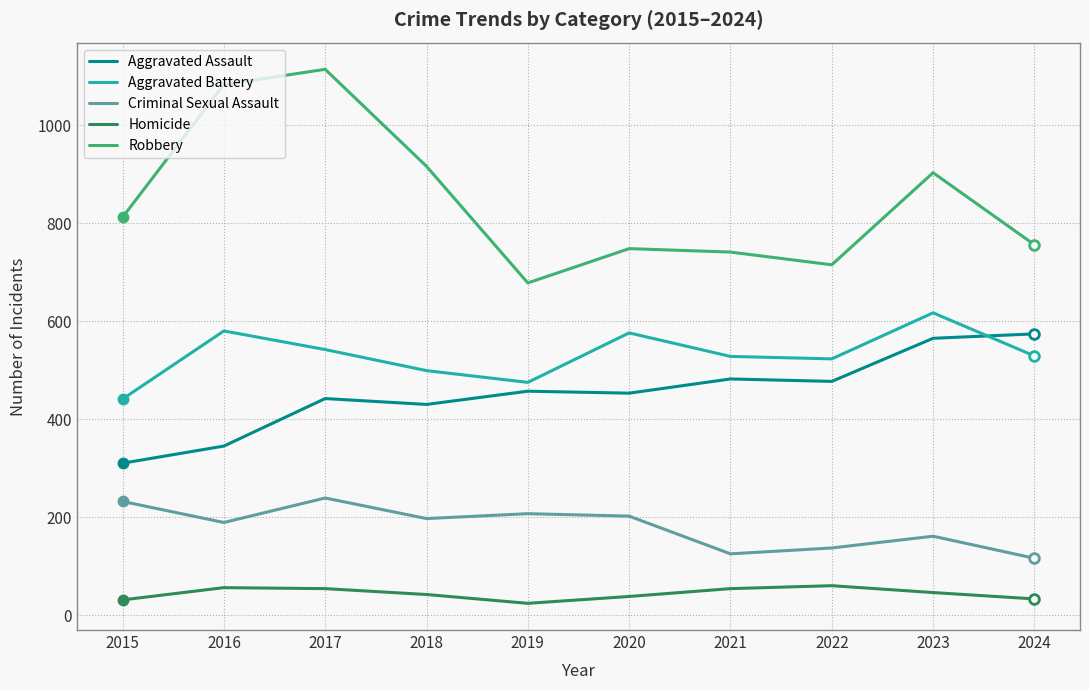

True or false: Aggravated Battery and Robbery intersect in this chart.

False